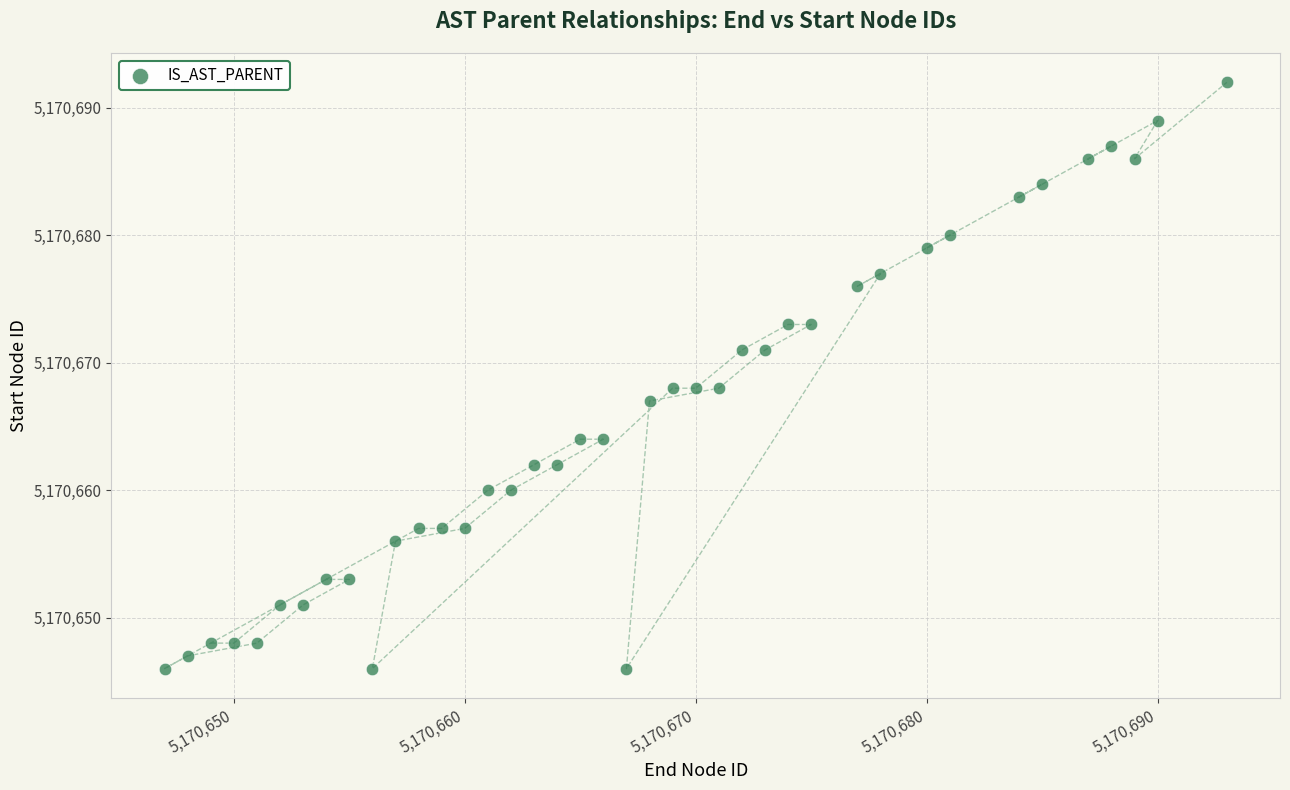

What is the range of X values (max minus min)?

46